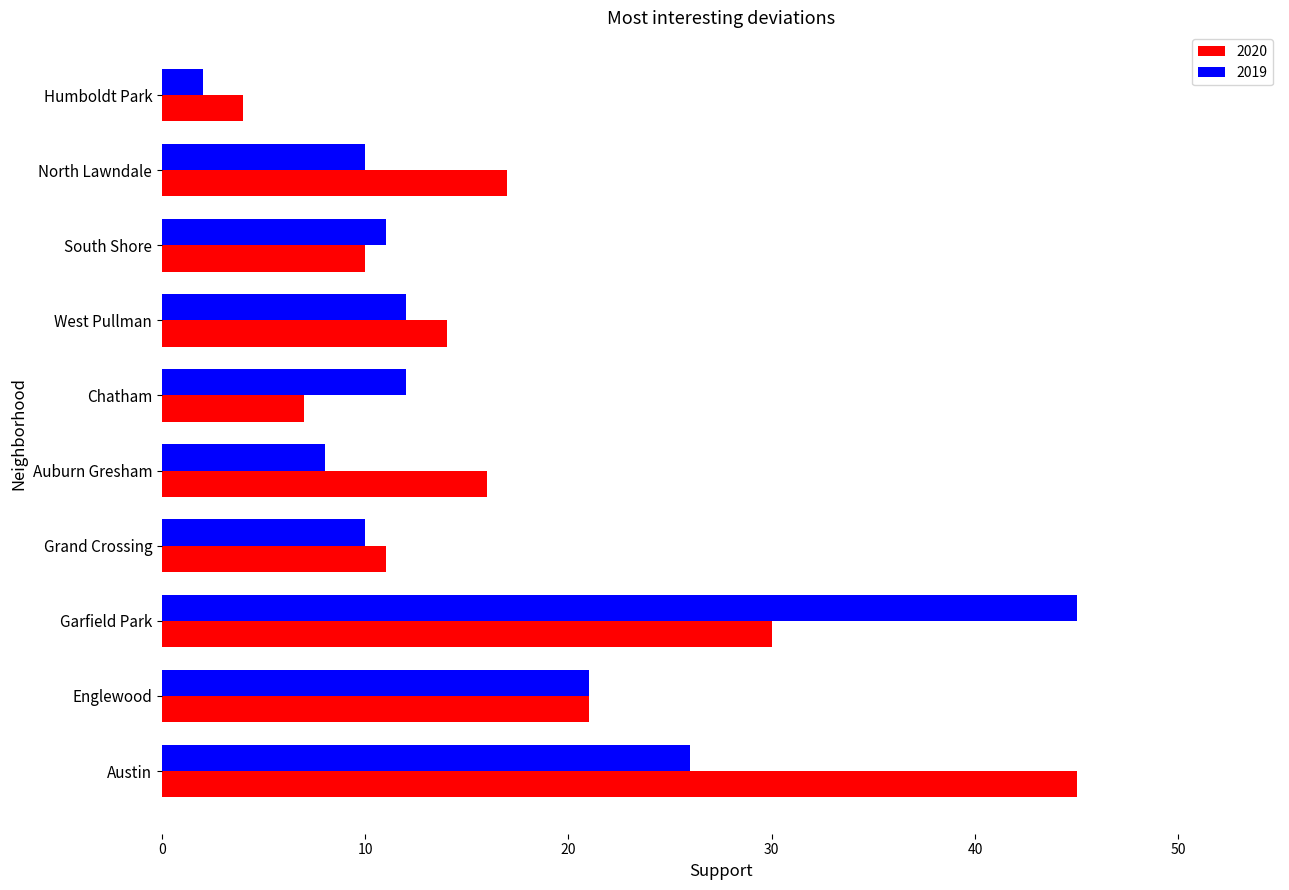

Which series has the widest spread of values?

2019